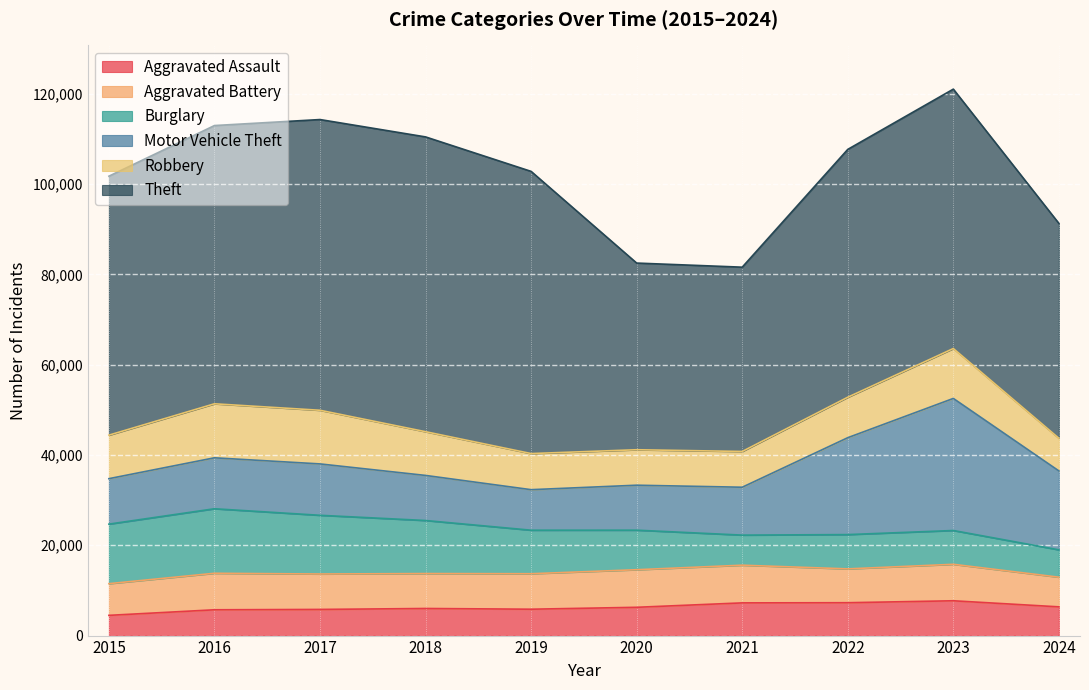

What is the difference between the second highest and second lowest values in the Aggravated Battery series?

1302